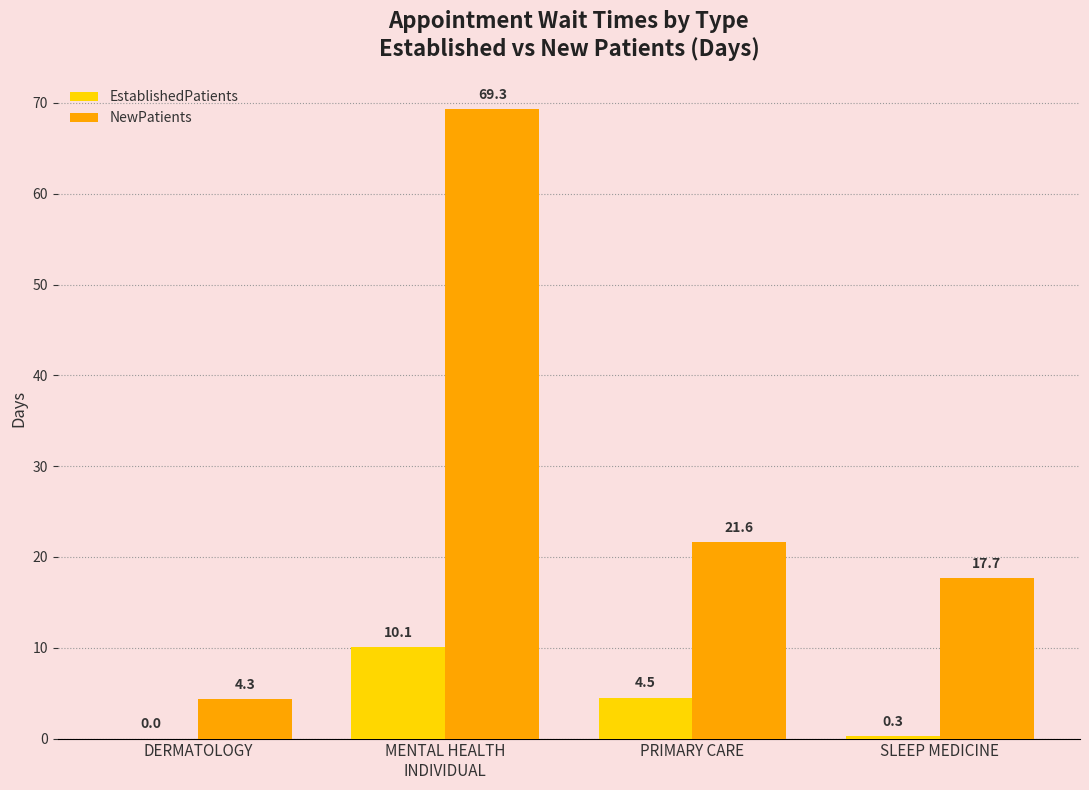

Reading right to left, extract all data points from this chart.

EstablishedPatients: SLEEP MEDICINE=0.3	PRIMARY CARE=4.5	MENTAL HEALTH
INDIVIDUAL=10.1	DERMATOLOGY=0.0
NewPatients: SLEEP MEDICINE=17.7	PRIMARY CARE=21.6	MENTAL HEALTH
INDIVIDUAL=69.3	DERMATOLOGY=4.3